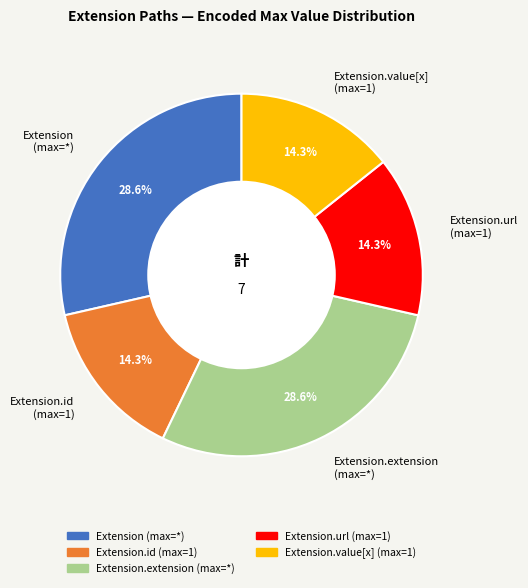

Is there any slice that represents more than half of the pie?

No